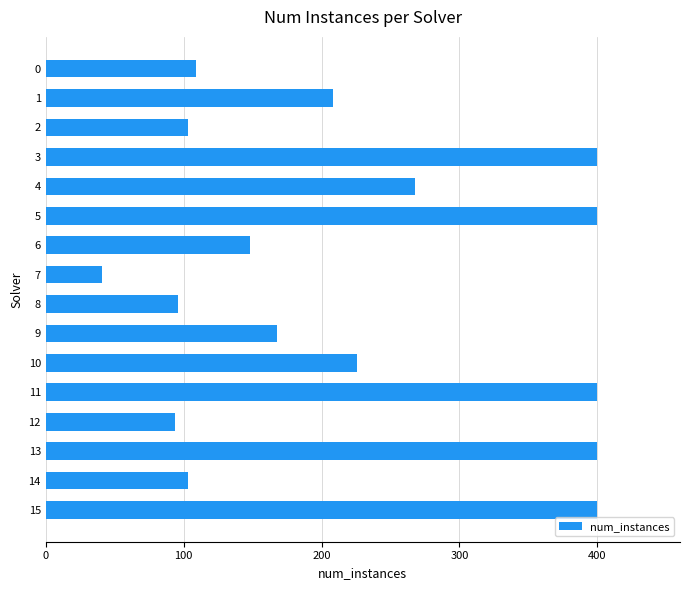

Between 9 and 5, which is larger?

5